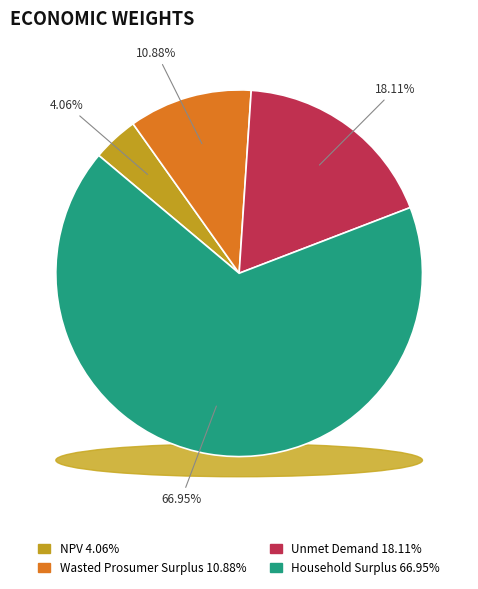

Which category has the smallest portion of the pie?

NPV